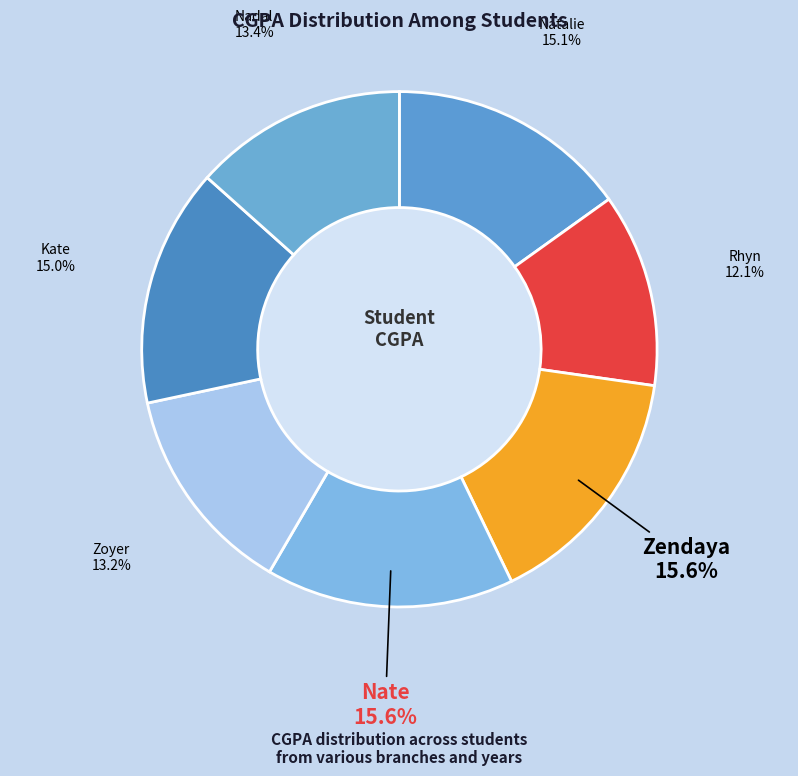

What portion of the pie excludes Natalie?

84.9%